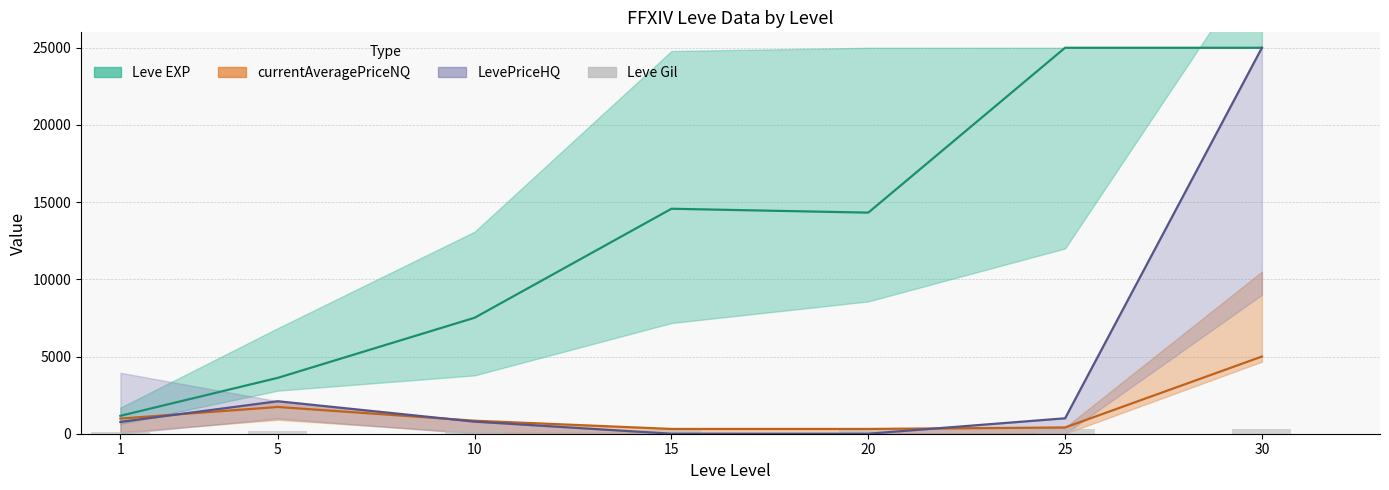

Read the Leve EXP (mean) value at 15, to the nearest 50.

14550